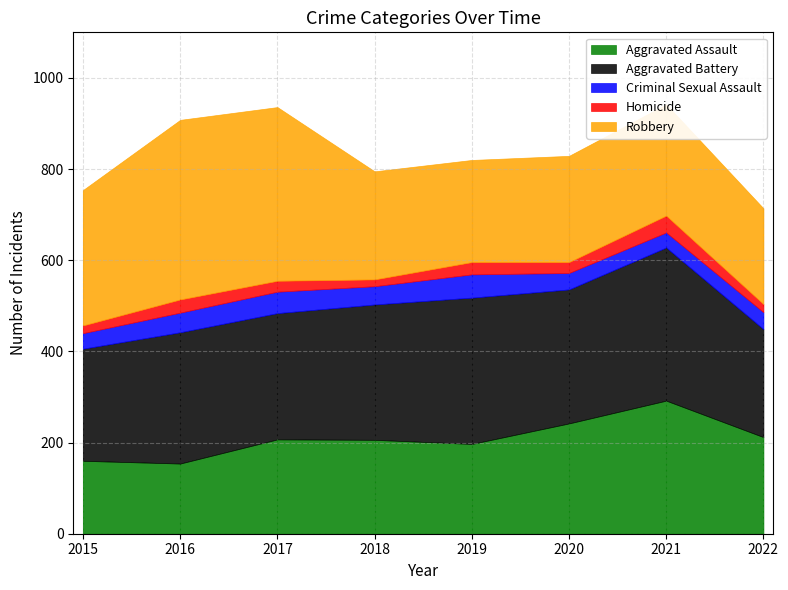

What are all the series names shown in the legend?

Aggravated Assault, Aggravated Battery, Criminal Sexual Assault, Homicide, Robbery